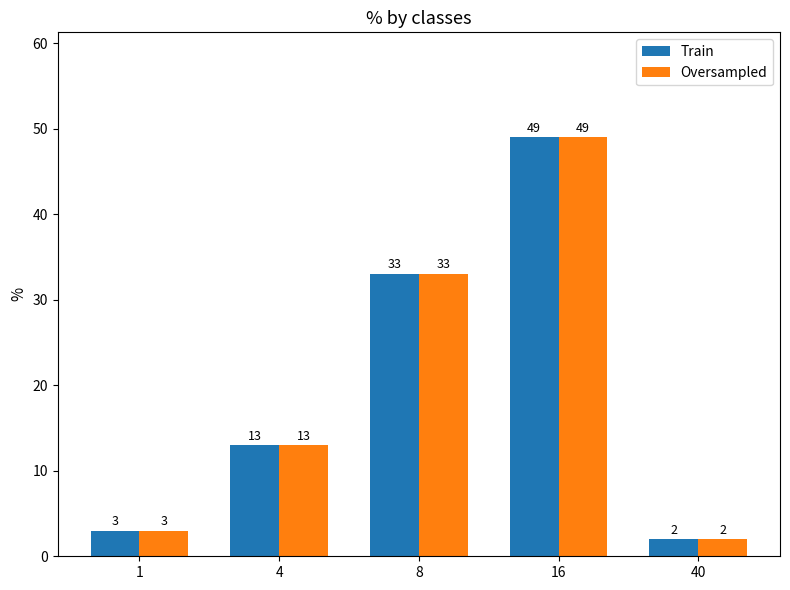

Are the bars grouped side by side (vs. stacked)?

Yes